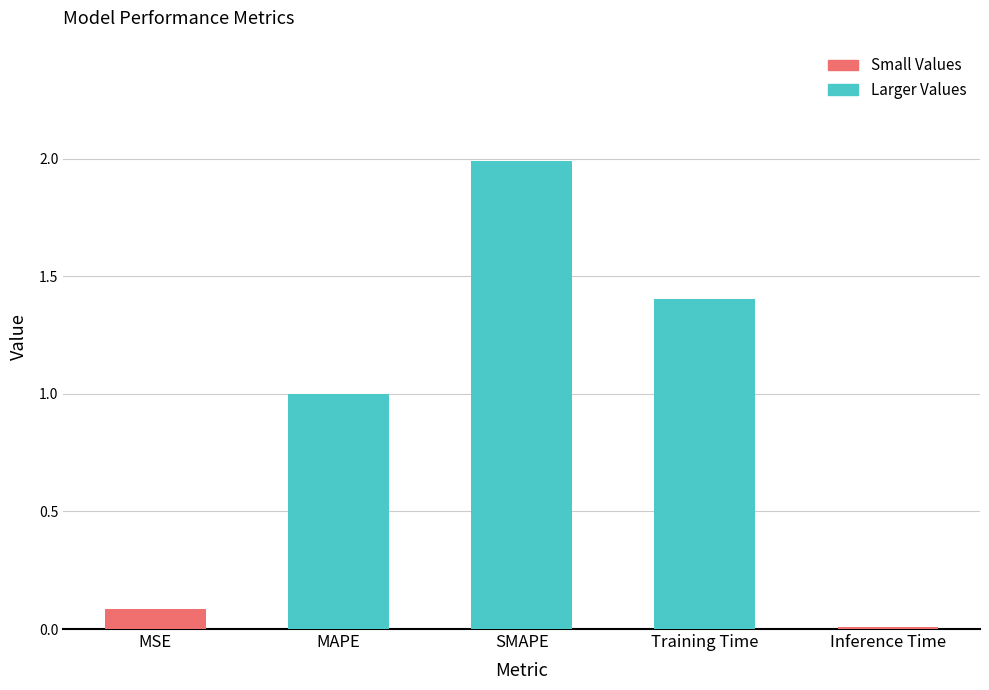

Approximately how many times larger is the value at Training Time compared to SMAPE?

0.7